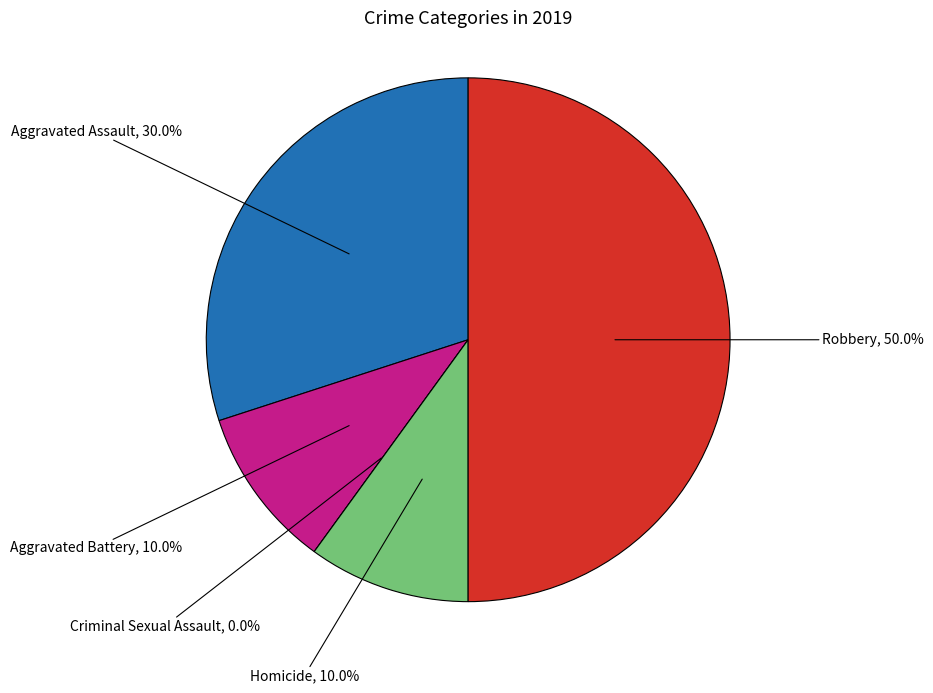

What is the smallest slice in the pie chart?

Criminal Sexual Assault